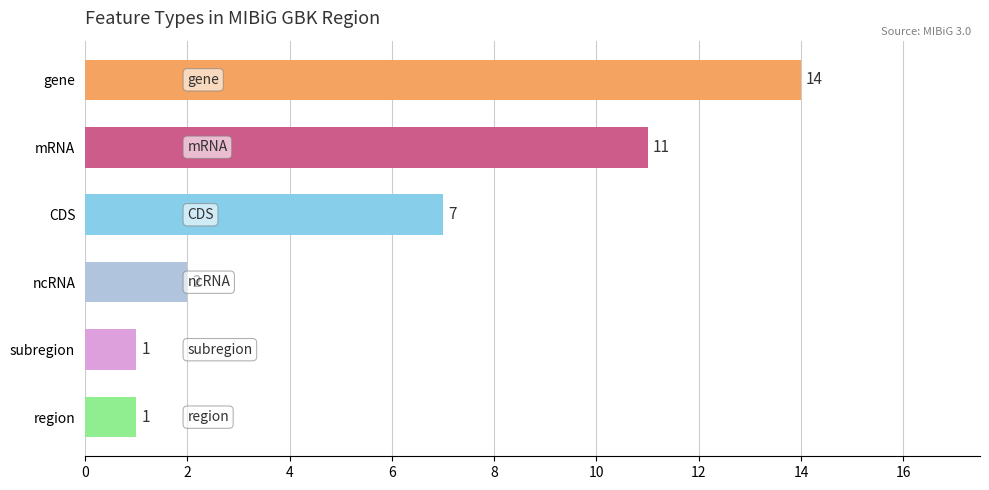

Reading top to bottom, extract all data points from this chart.

14	11	7	2	1	1